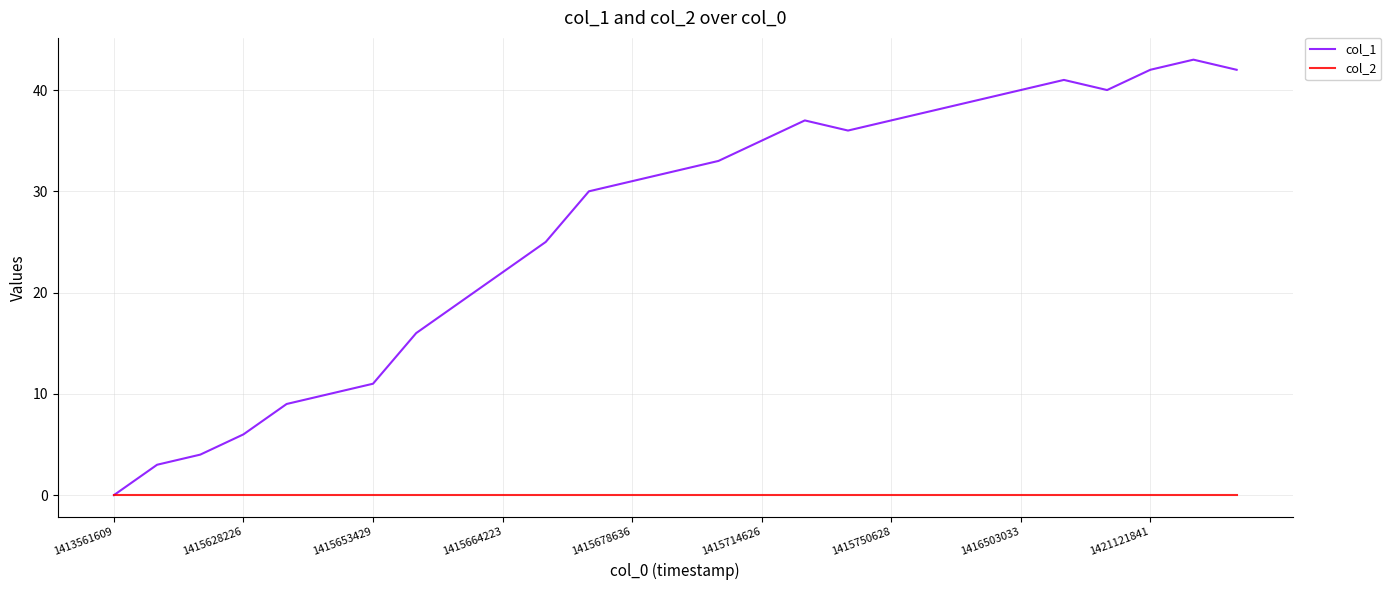

What is the maximum value shown in the chart?

43